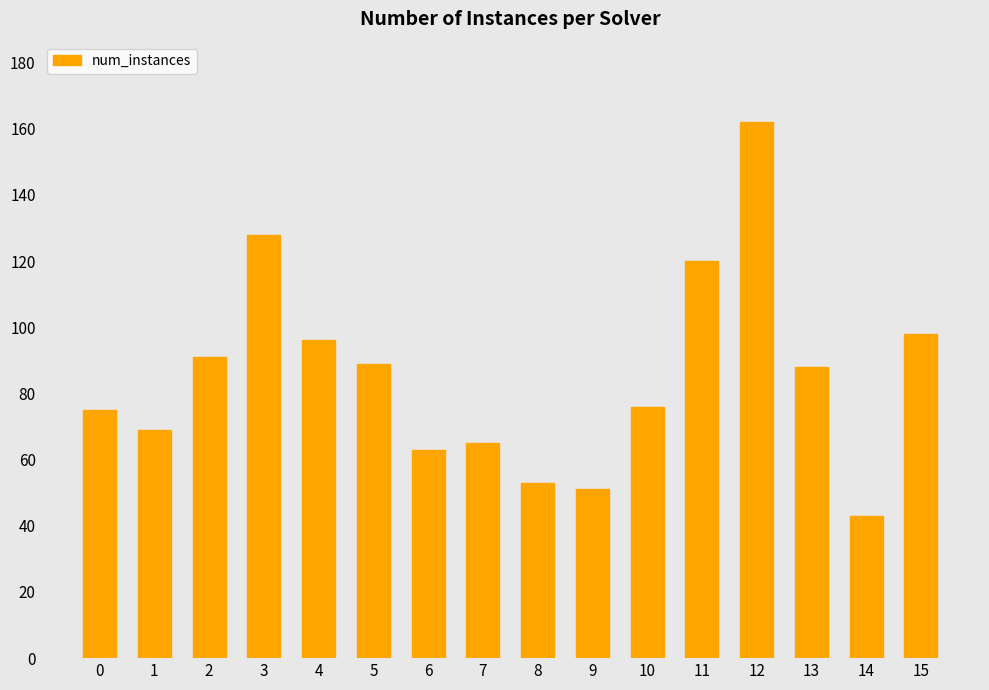

How many values are below 88?

8